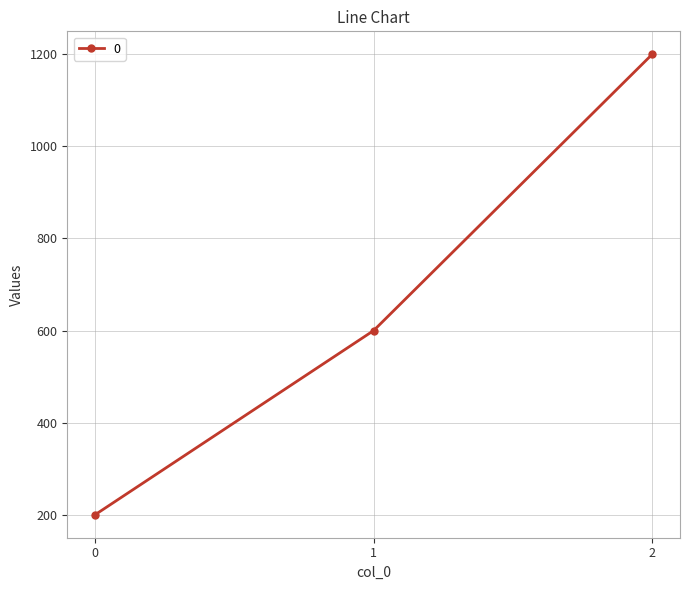

Reading left to right, extract all data points from this chart.

0=200	1=600	2=1200